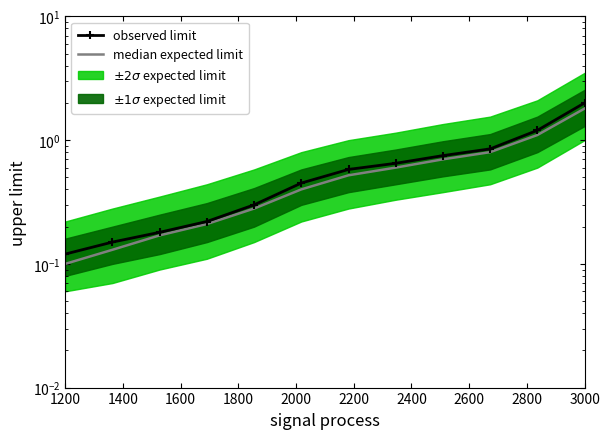

What is the total value across all series at 3000?

3.8